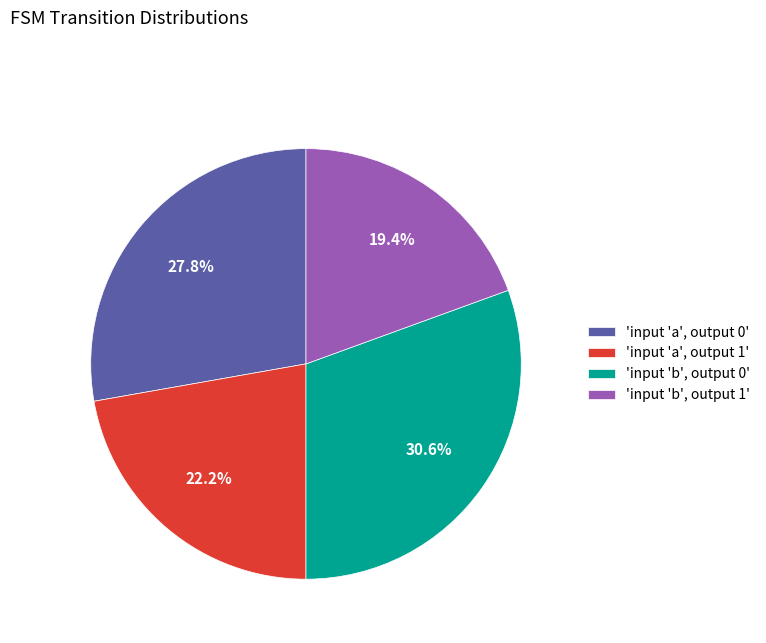

To the nearest percent, what is the difference between the largest and smallest slice percentages?

11%